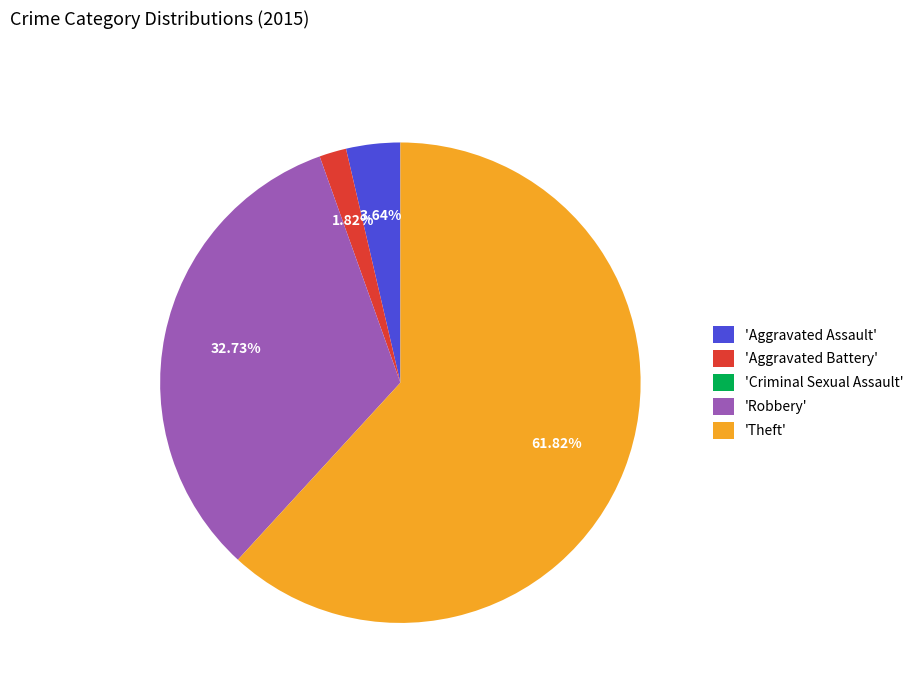

What is the majority slice?

'Theft'